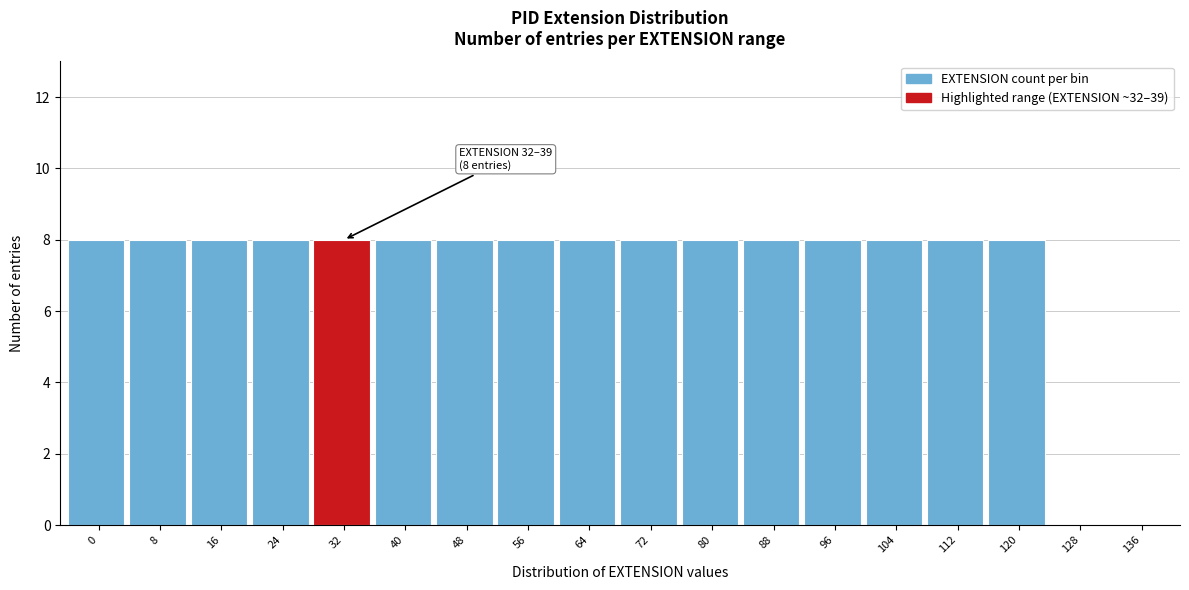

Reading right to left, what are all the values shown in this chart?

136=0	128=0	120=8	112=8	104=8	96=8	88=8	80=8	72=8	64=8	56=8	48=8	40=8	32=8	24=8	16=8	8=8	0=8